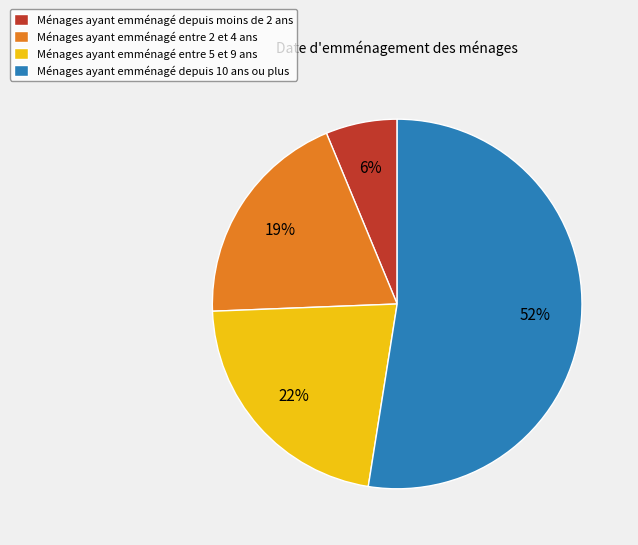

To the nearest percent, what is the average slice percentage?

25%